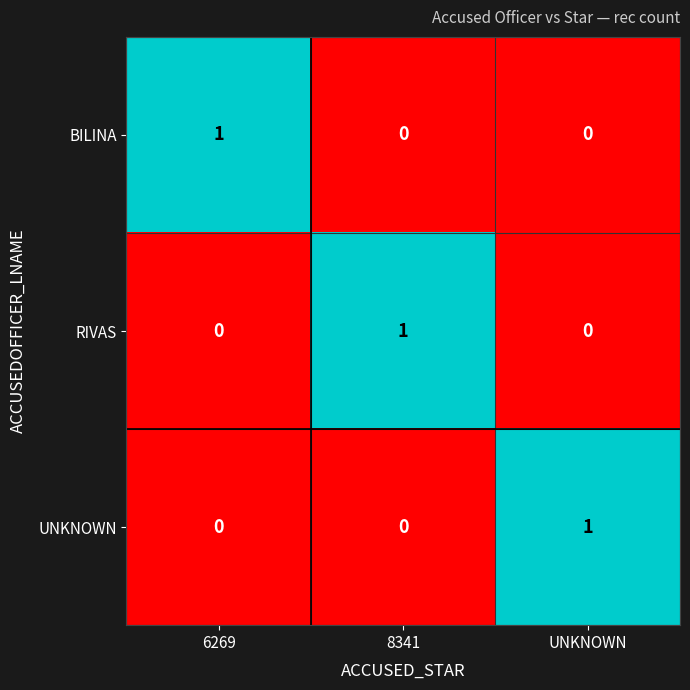

What is the greatest value displayed?

1